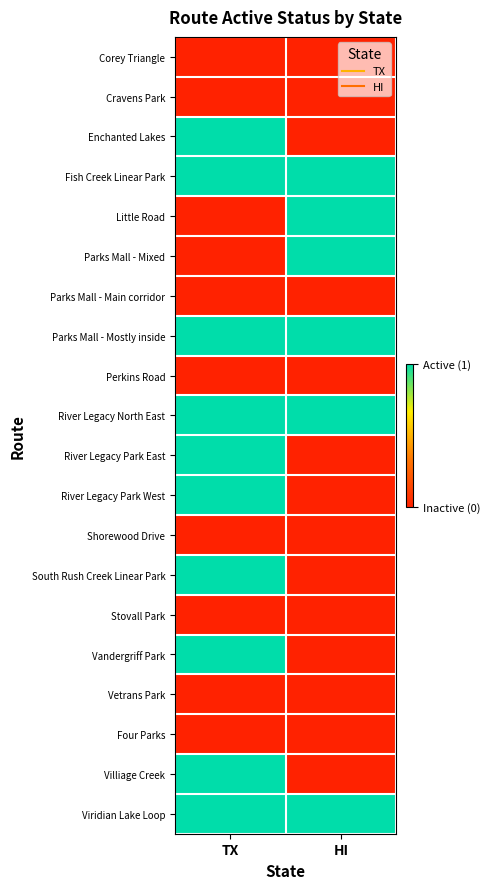

At how many categories does at least one series exceed 0?

2